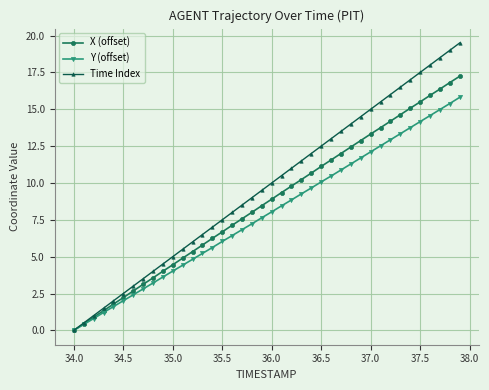

Which series has the widest spread of values?

Time Index